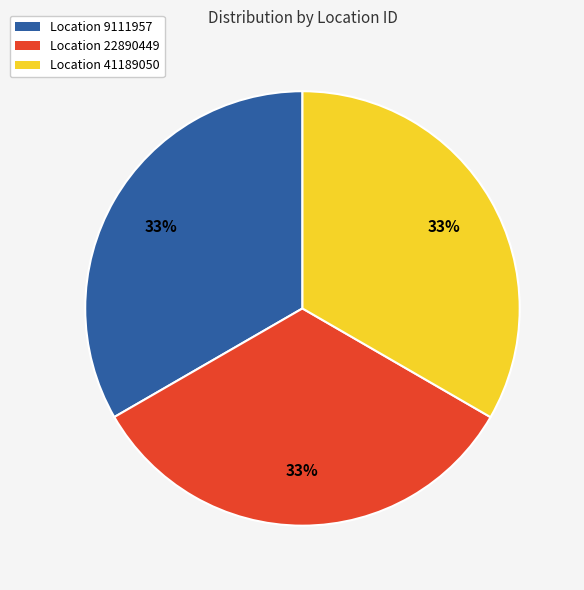

Does any single category account for the majority?

No